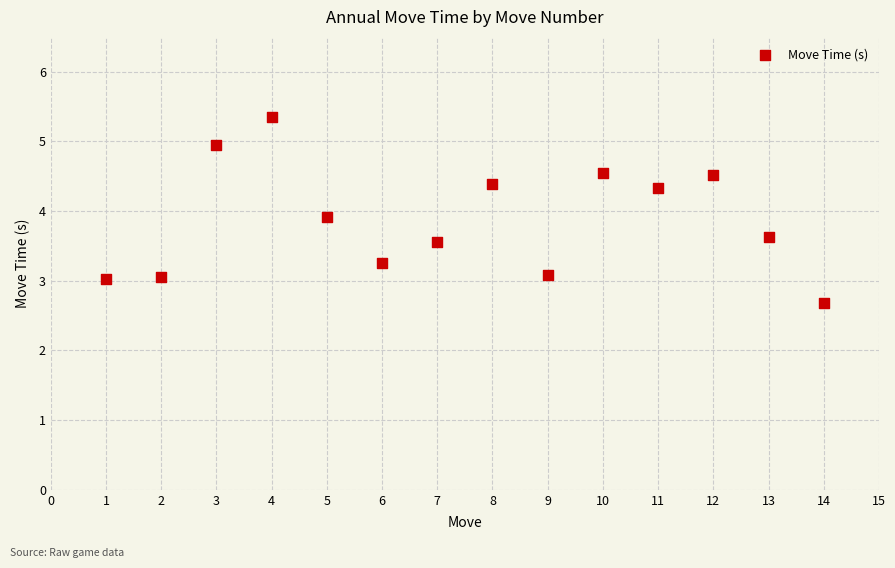

What is the range of X values (max minus min)?

13.0